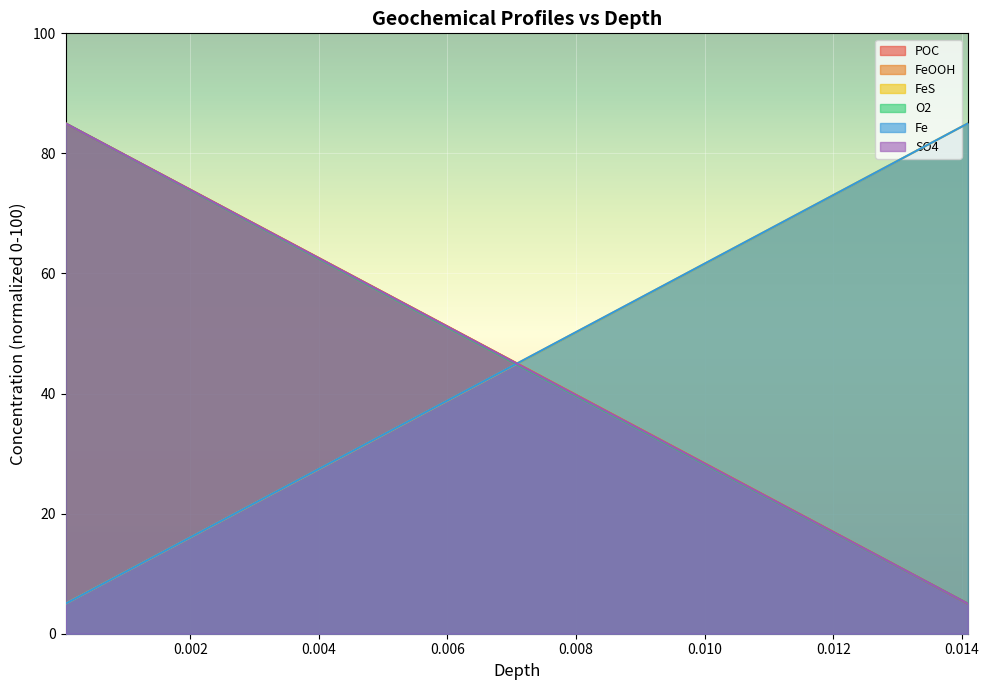

What is the maximum value for FeS?

85.0